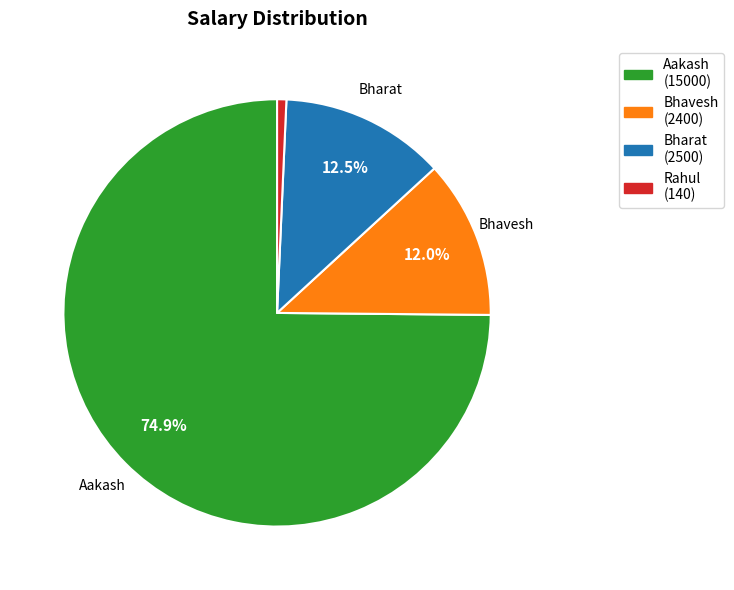

Does Bhavesh account for over 50% of the chart?

No